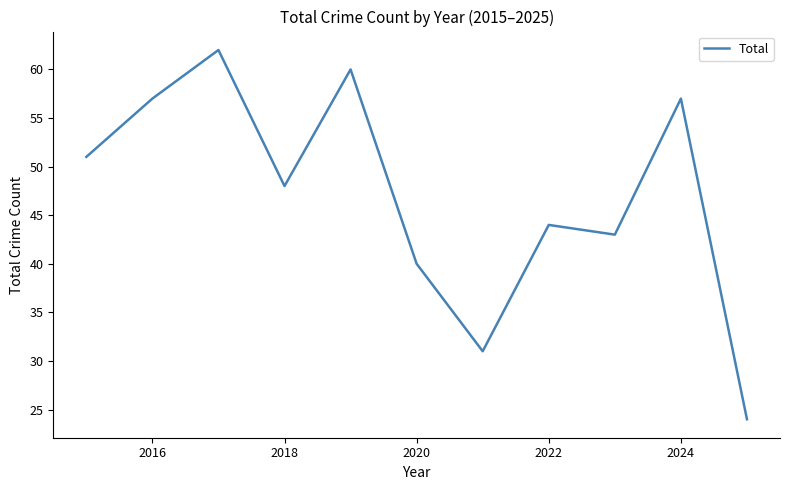

What is the maximum value shown in the chart?

62